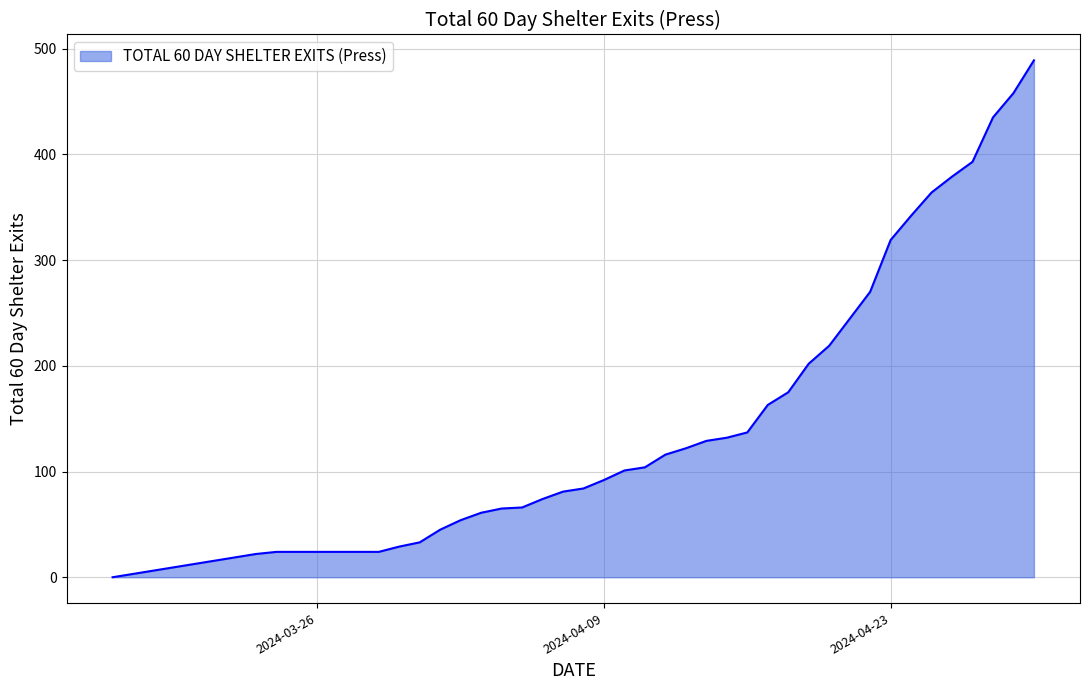

What is the greatest value displayed?

489